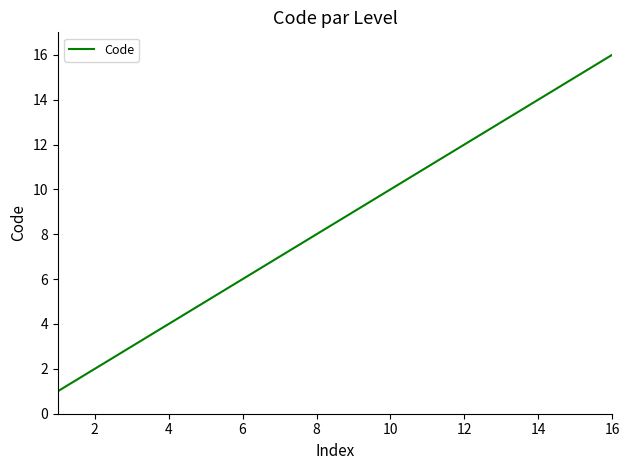

What is the difference between the maximum and minimum values?

15